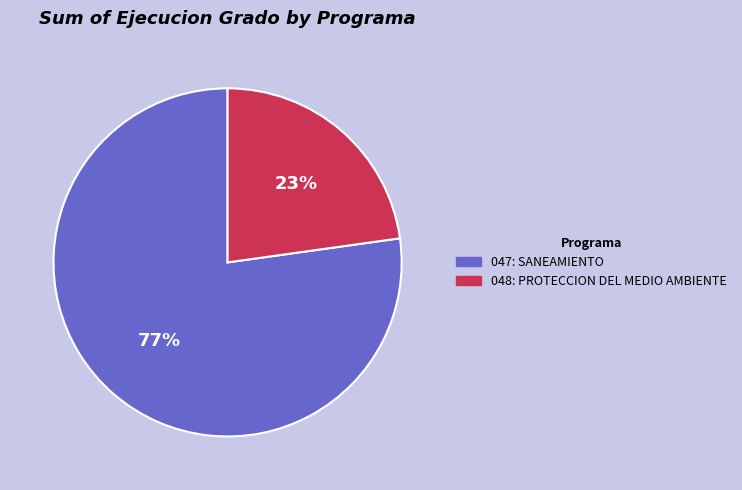

Combined, do 047: SANEAMIENTO and 048: PROTECCION DEL MEDIO AMBIENTE account for over 50%?

Yes